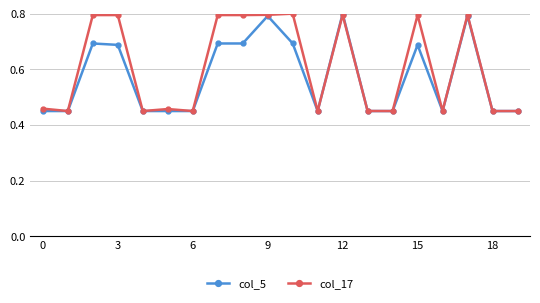

Rank the series by their average value, from lowest to highest.

col_5, col_17